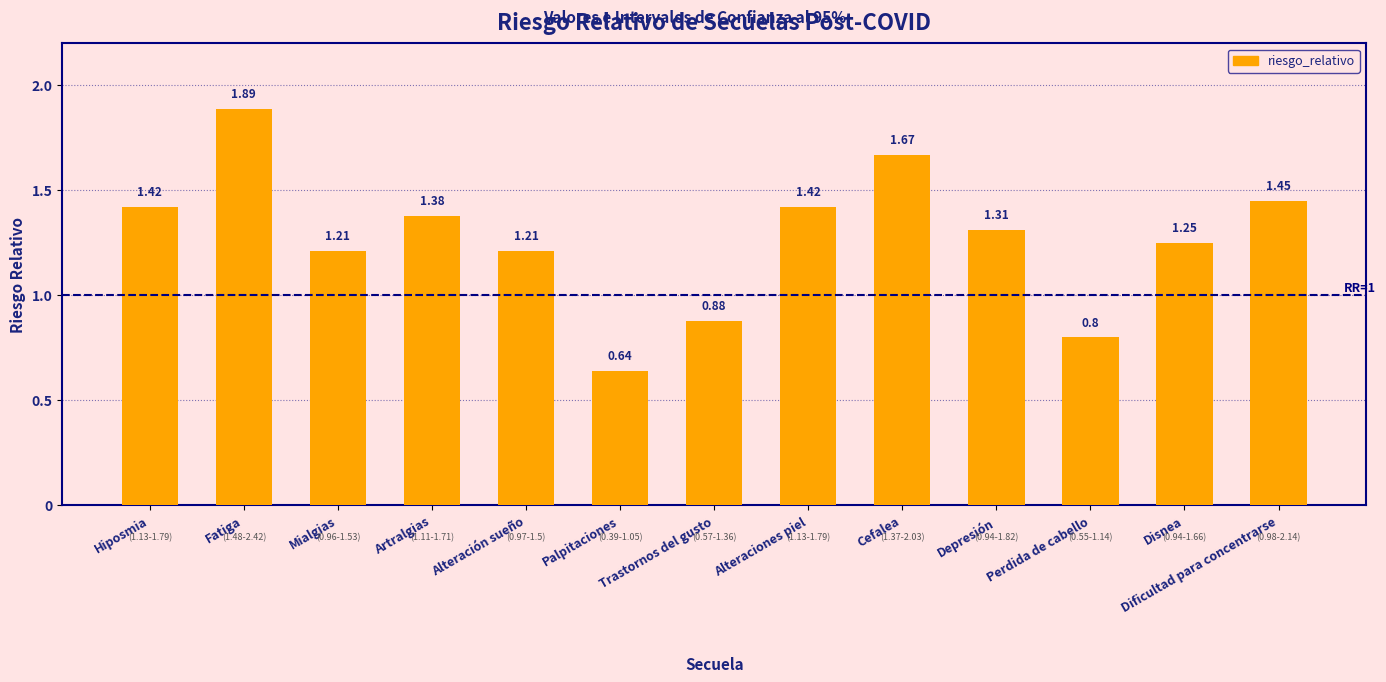

What is the sum of the values at Alteración sueño and Fatiga?

3.1